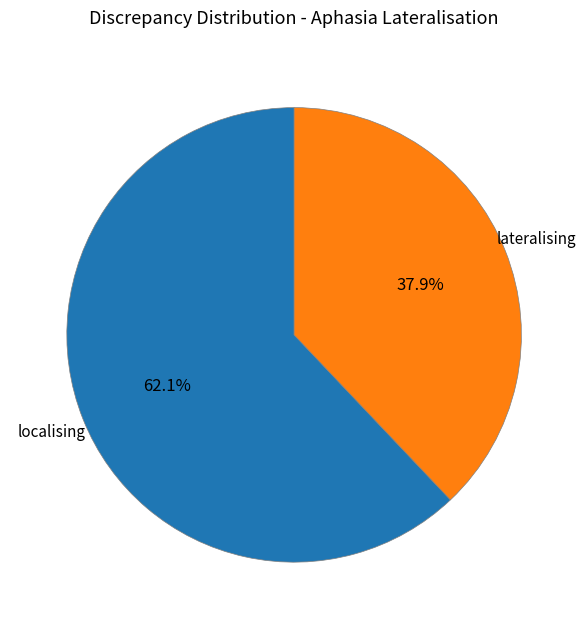

Count the number of slices in the pie.

2